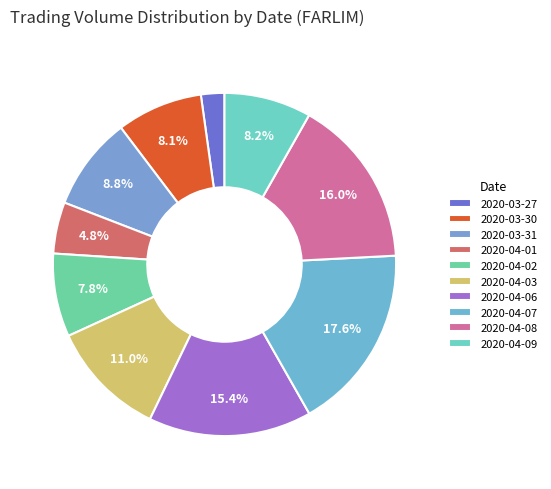

What is the largest slice in the pie chart?

2020-04-07